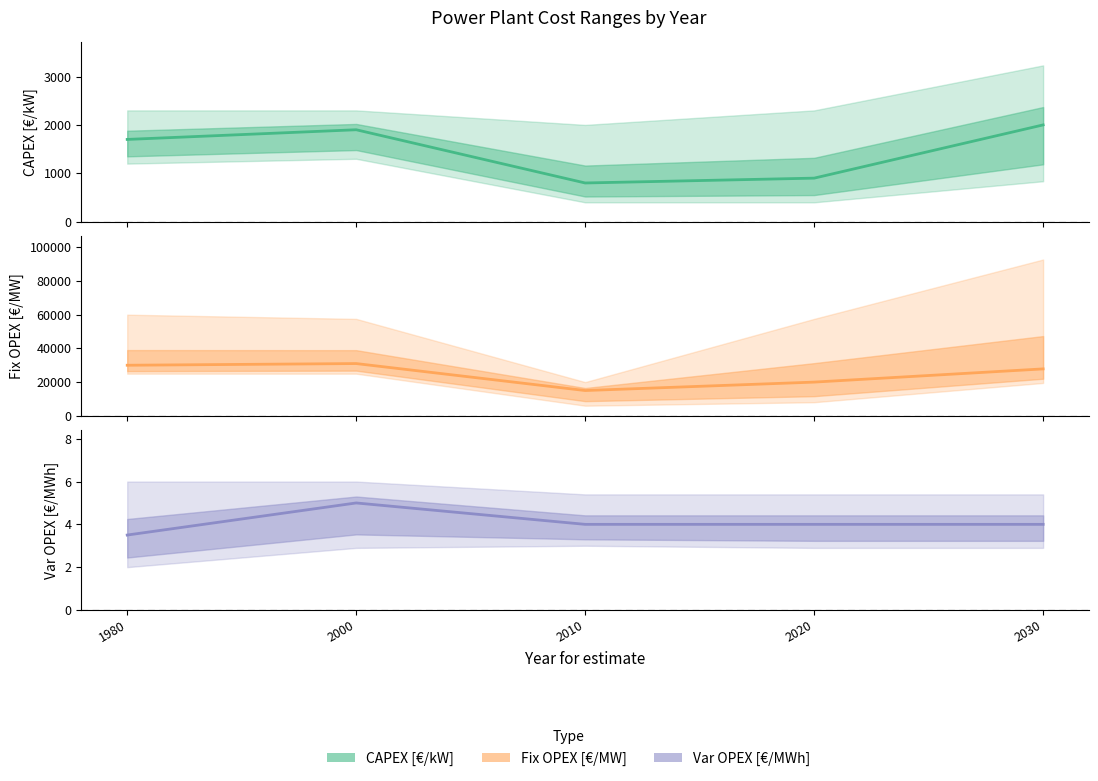

Does the chart display data point markers on the line(s)?

No